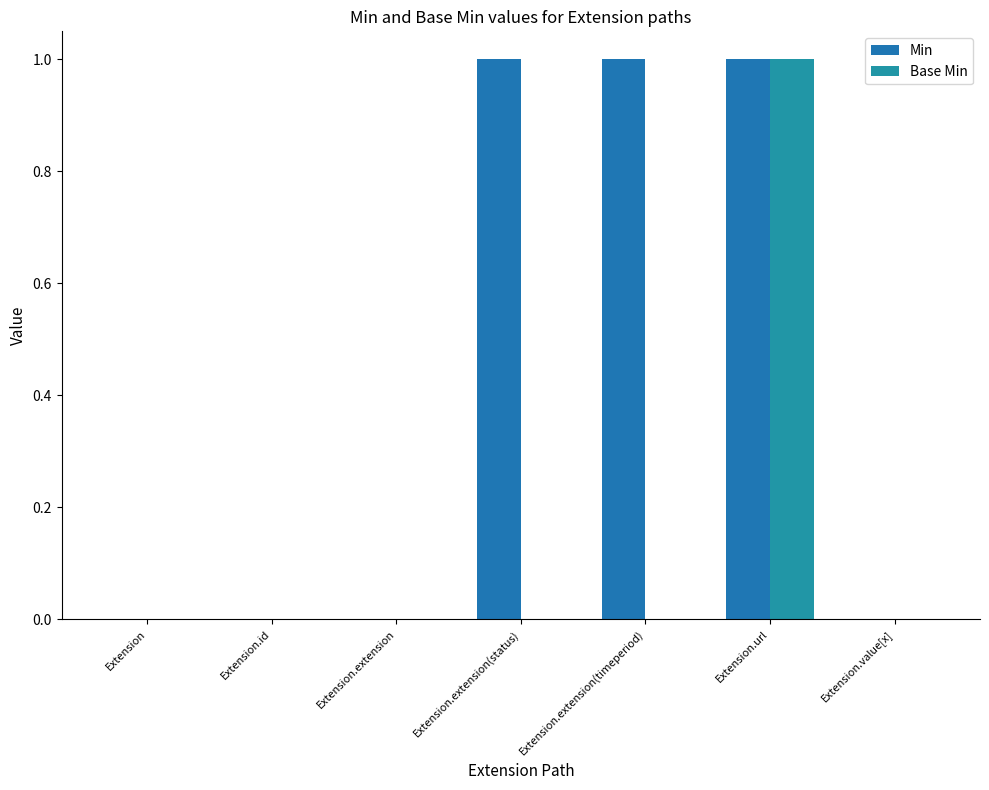

At which category does the chart reach its peak across all series?

Extension.extension(status)